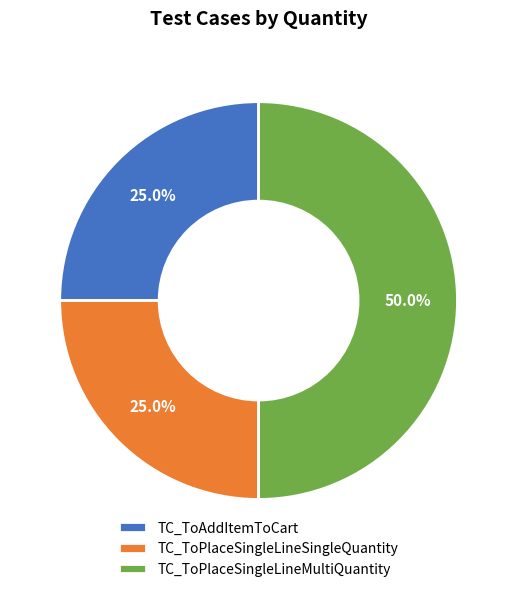

How many slices are in this pie chart?

3